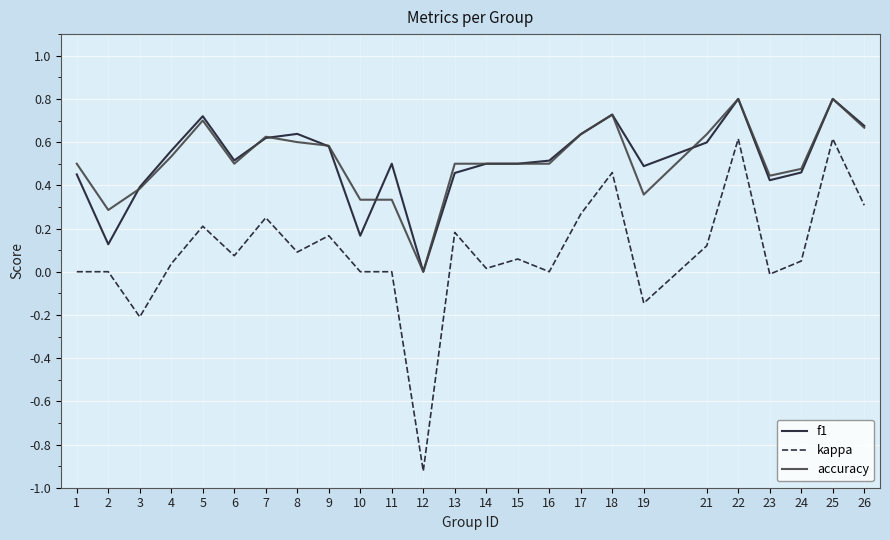

Is it true that kappa equals 0.0 at 11?

True